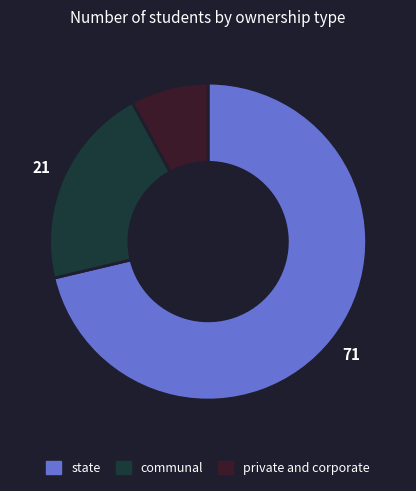

Do communal and state together represent more than half of the pie?

Yes